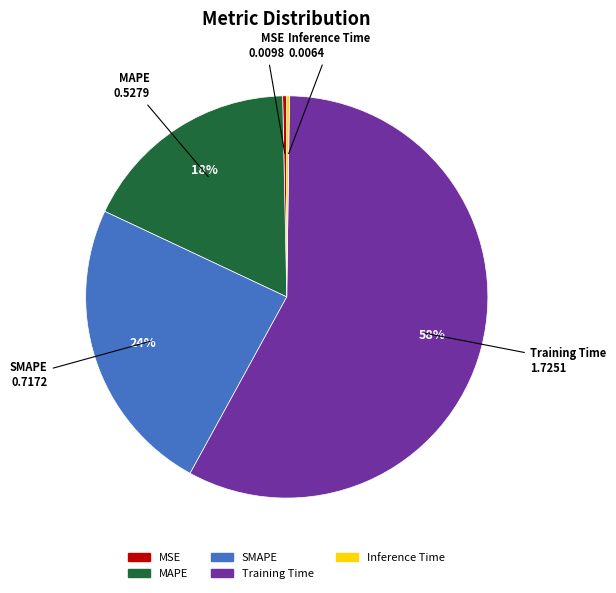

Which category accounts for the majority?

Training Time